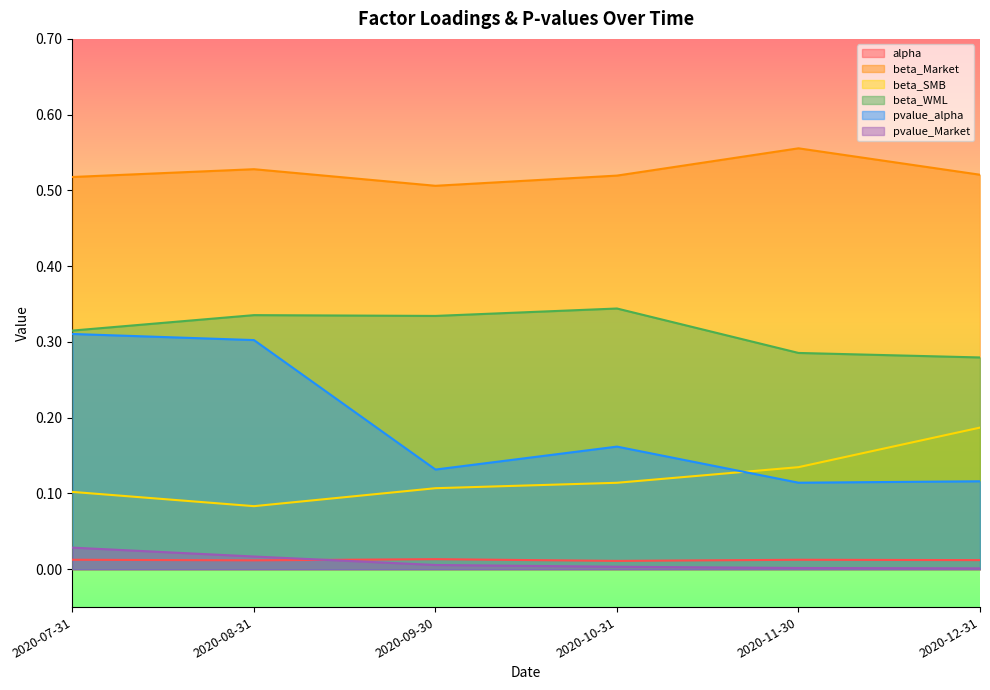

What are all the series names shown in the legend?

alpha, beta_Market, beta_SMB, beta_WML, pvalue_alpha, pvalue_Market